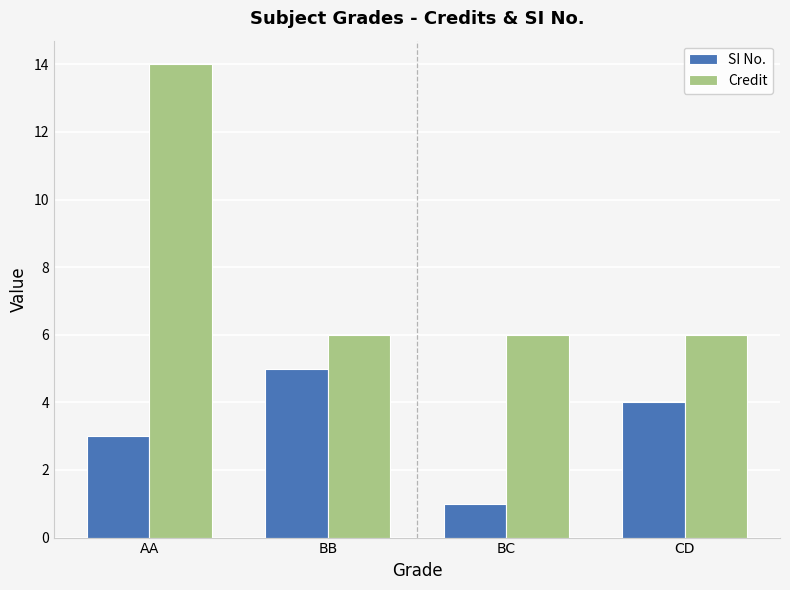

How many bars are there in total?

8